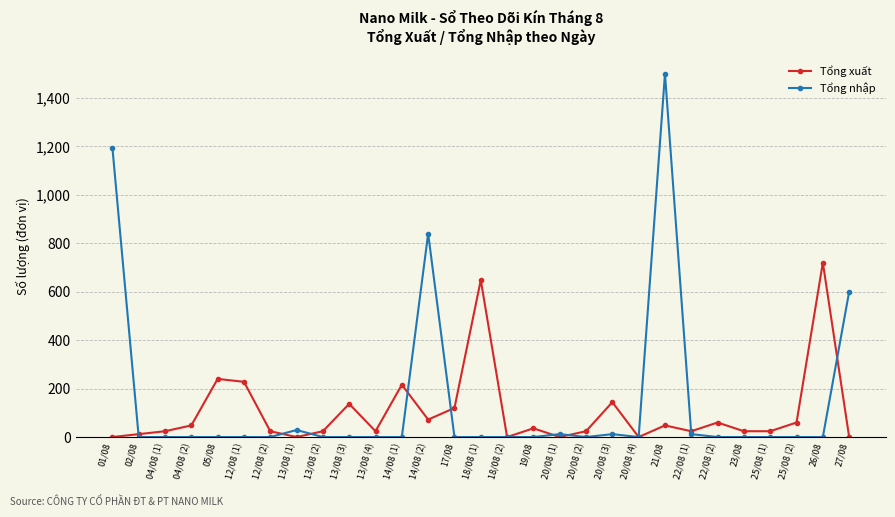

Which series ends up on top after the final intersection of Tổng nhập and Tổng xuất?

Tổng nhập